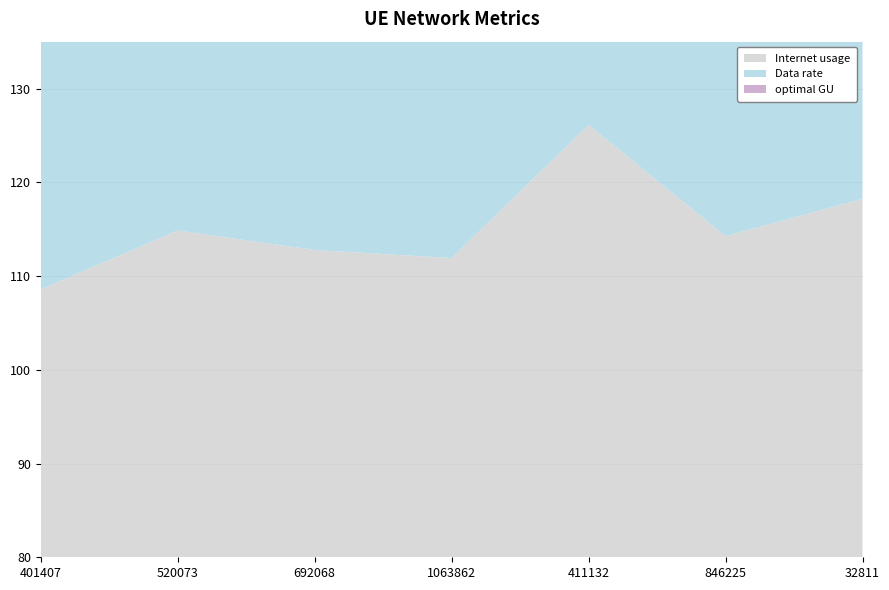

Reading right to left, what are all the values shown in this chart?

Internet usage: 118.2	114.2	126.1	111.9	112.8	114.9	108.6
Data rate: 99.9	96.6	106.6	94.6	95.3	97.1	91.8
optimal GU: 108.7	105.0	115.9	102.9	103.7	105.6	99.8